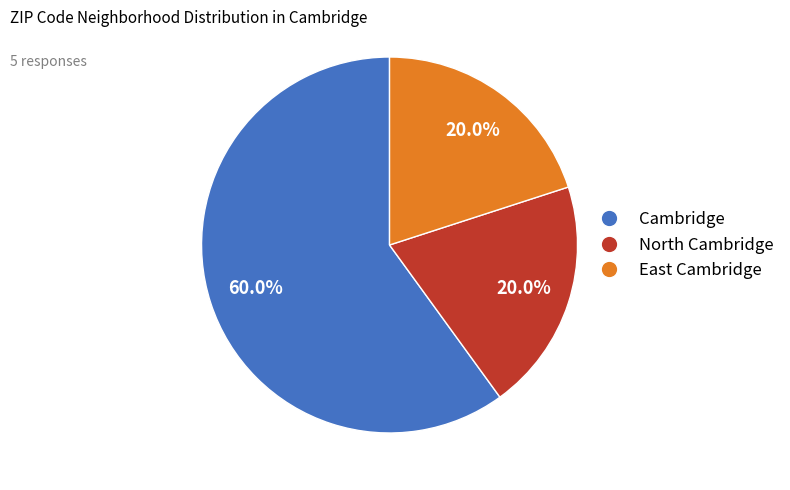

Does any single category account for the majority?

Yes